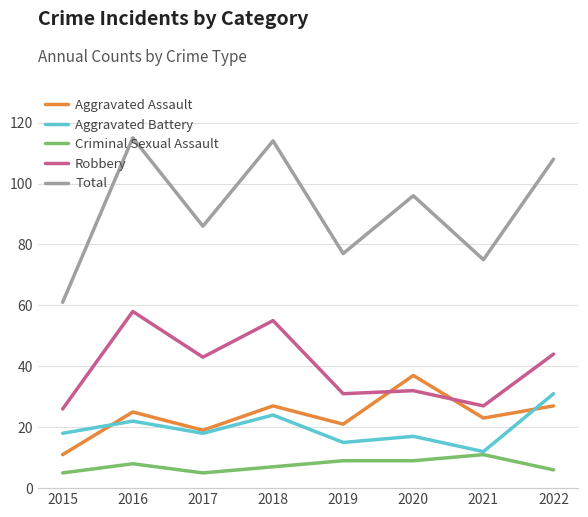

What is the sum of the Aggravated Battery values at 2019 and 2015?

33